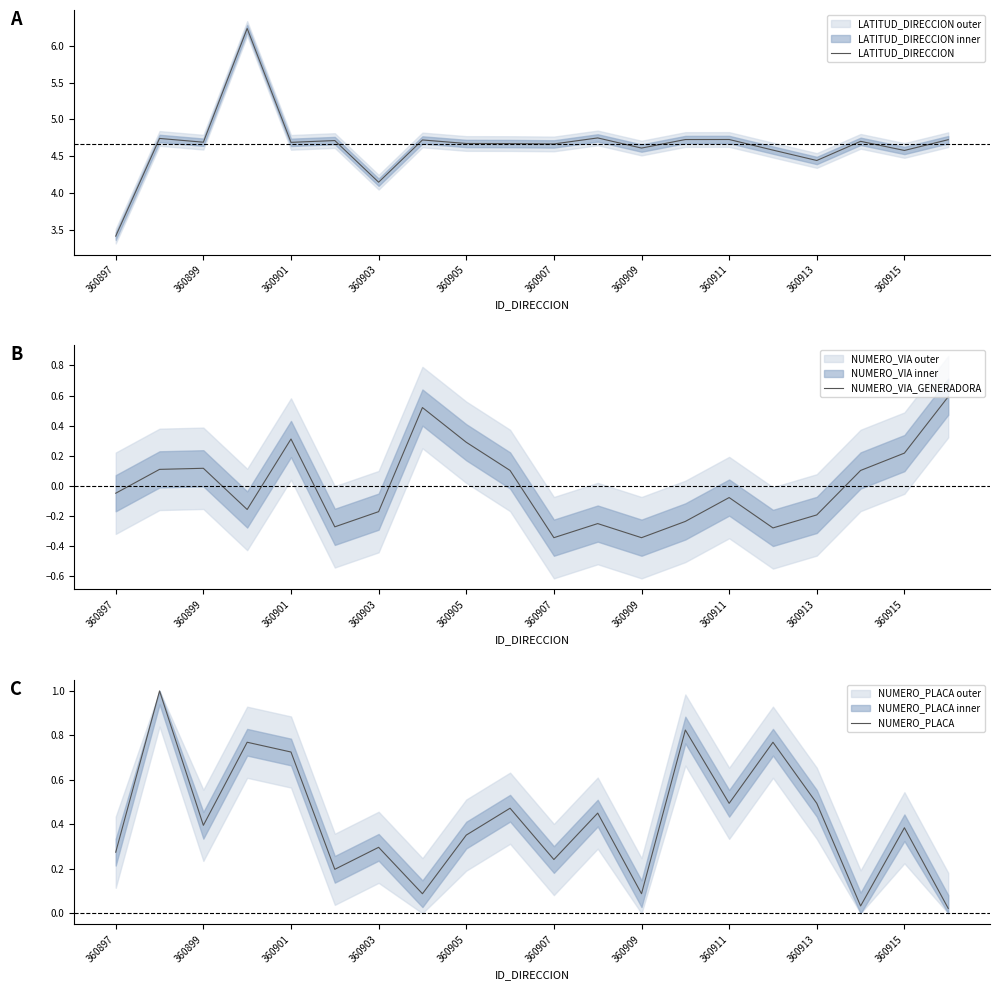

How many interior local peaks does the NUMERO_PLACA series have?

8